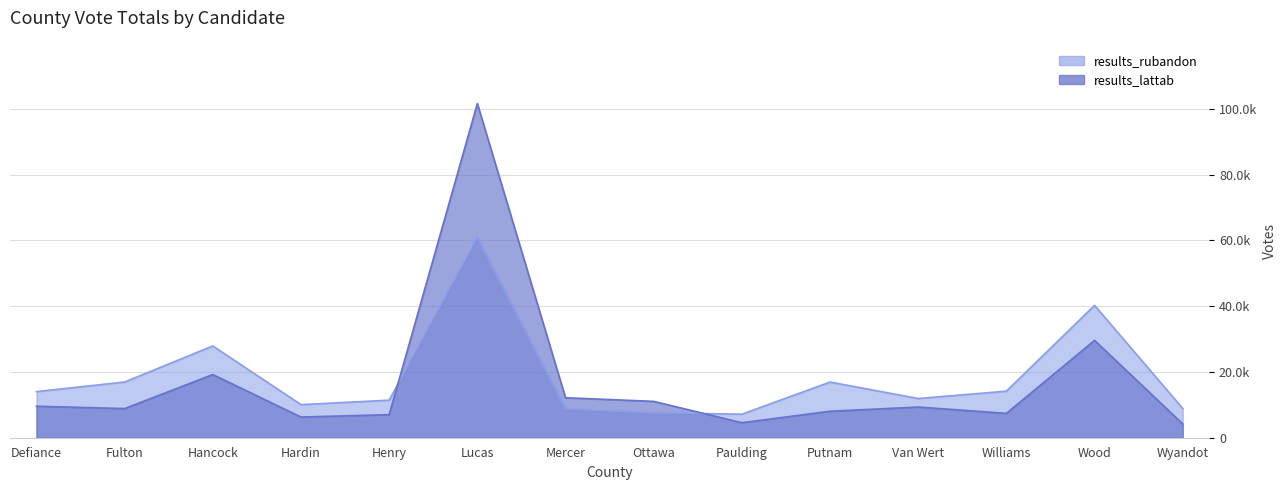

Between Hardin and Wood, which series saw the biggest shift?

results_rubandon